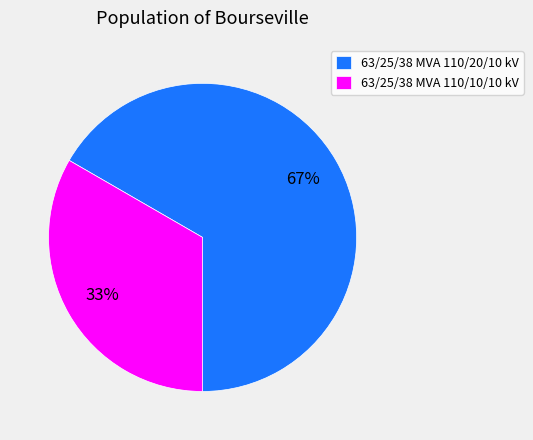

What is the ratio of the value at 63/25/38 MVA 110/10/10 kV to the value at 63/25/38 MVA 110/20/10 kV?

0.5